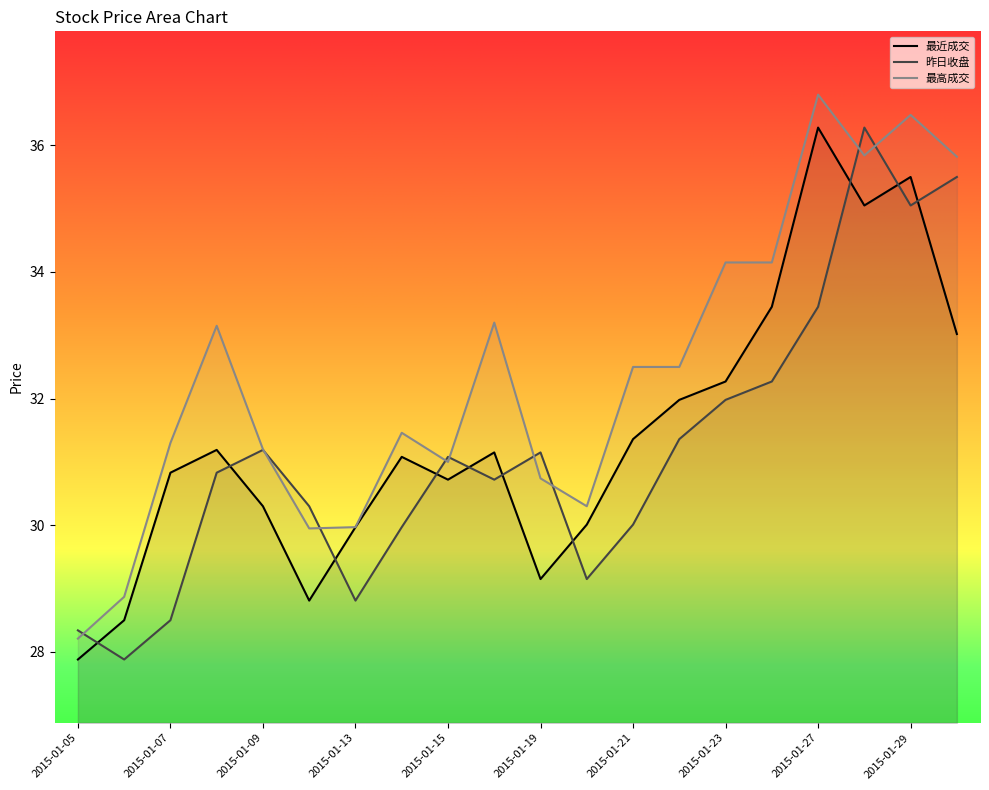

What is the sum of the 最高成交 values at 2015-01-06 and 2015-01-13?

58.8